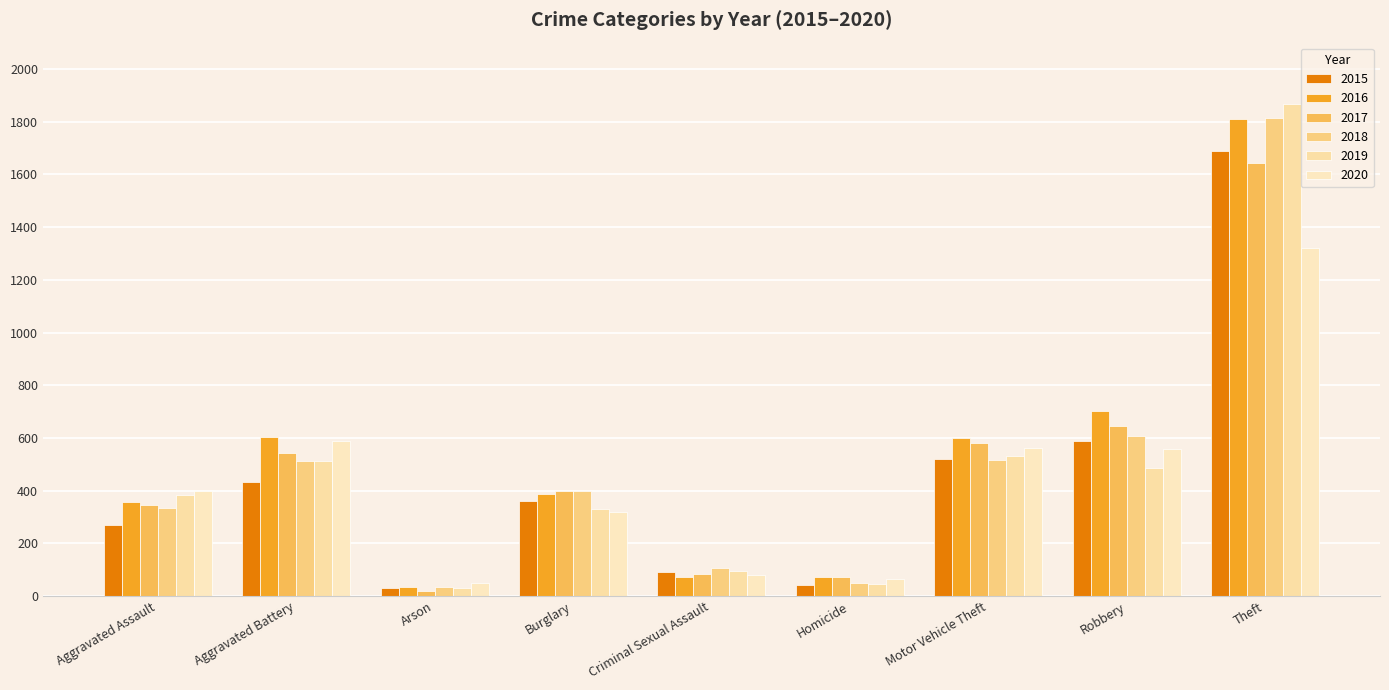

What is the label of the 4th bar from the left?

Burglary